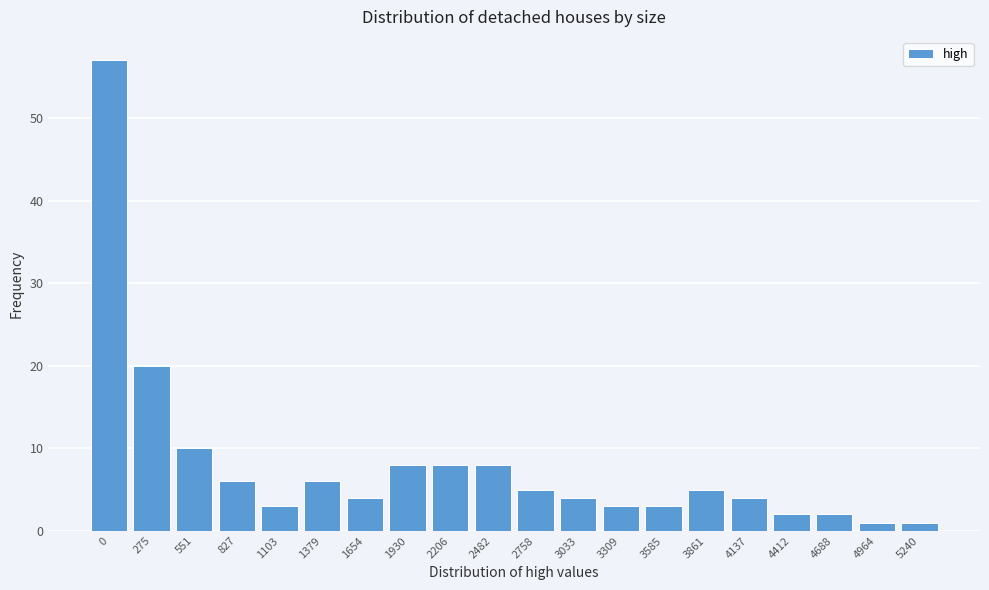

Reading left to right, what are all the values shown in this chart?

57	20	10	6	3	6	4	8	8	8	5	4	3	3	5	4	2	2	1	1